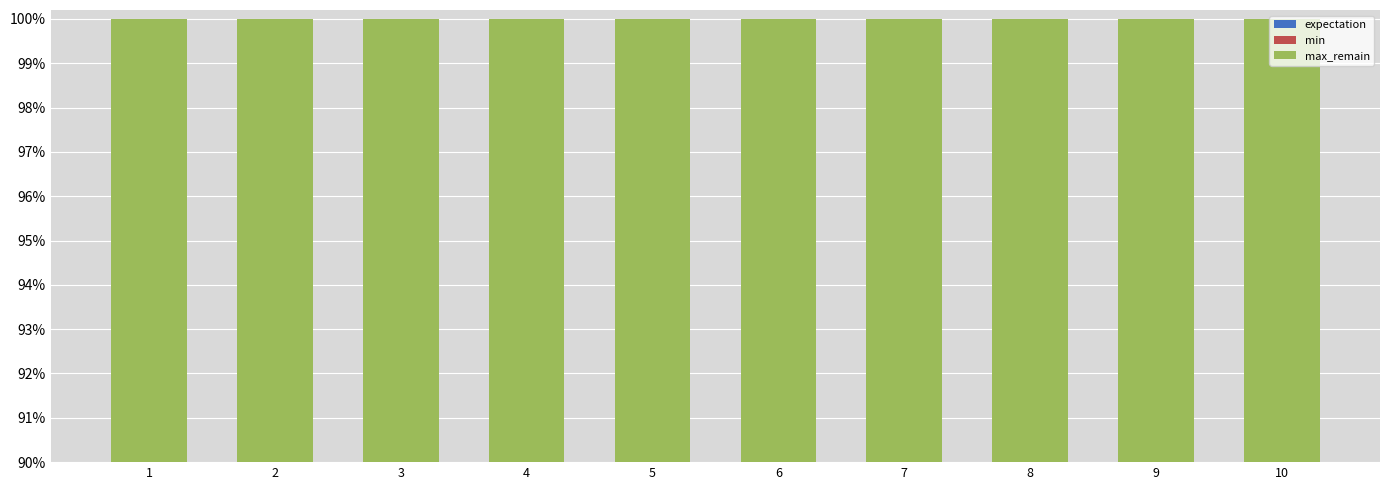

At which label does max_remain reach its minimum?

1